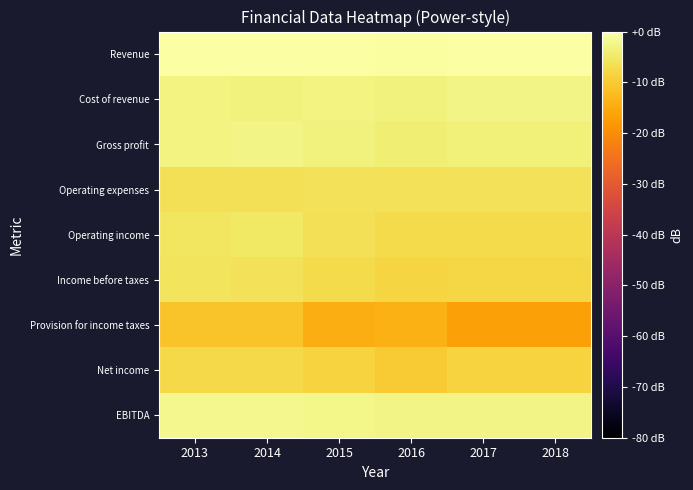

Rank the series by their maximum value, from lowest to highest.

Provision for income taxes, Net income, Operating expenses, Income before taxes, Operating income, Gross profit, Cost of revenue, EBITDA, Revenue